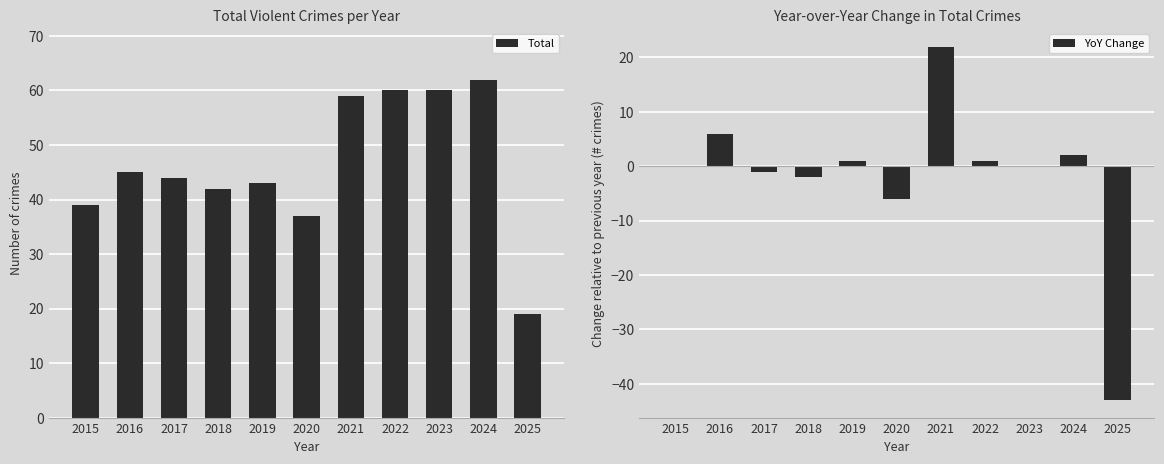

Reading right to left, what are all the values shown in this chart?

Total: 2025=19	2024=62	2023=60	2022=60	2021=59	2020=37	2019=43	2018=42	2017=44	2016=45	2015=39
YoY Change: 2025=-43	2024=2	2023=0	2022=1	2021=22	2020=-6	2019=1	2018=-2	2017=-1	2016=6	2015=0